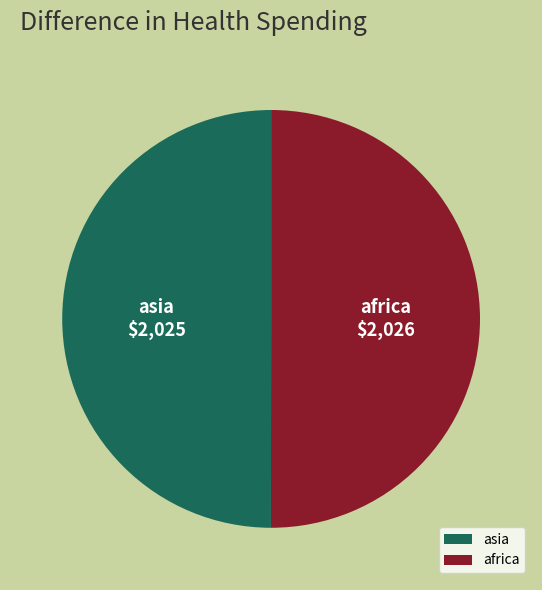

True or false: africa accounts for 50% of the total.

True